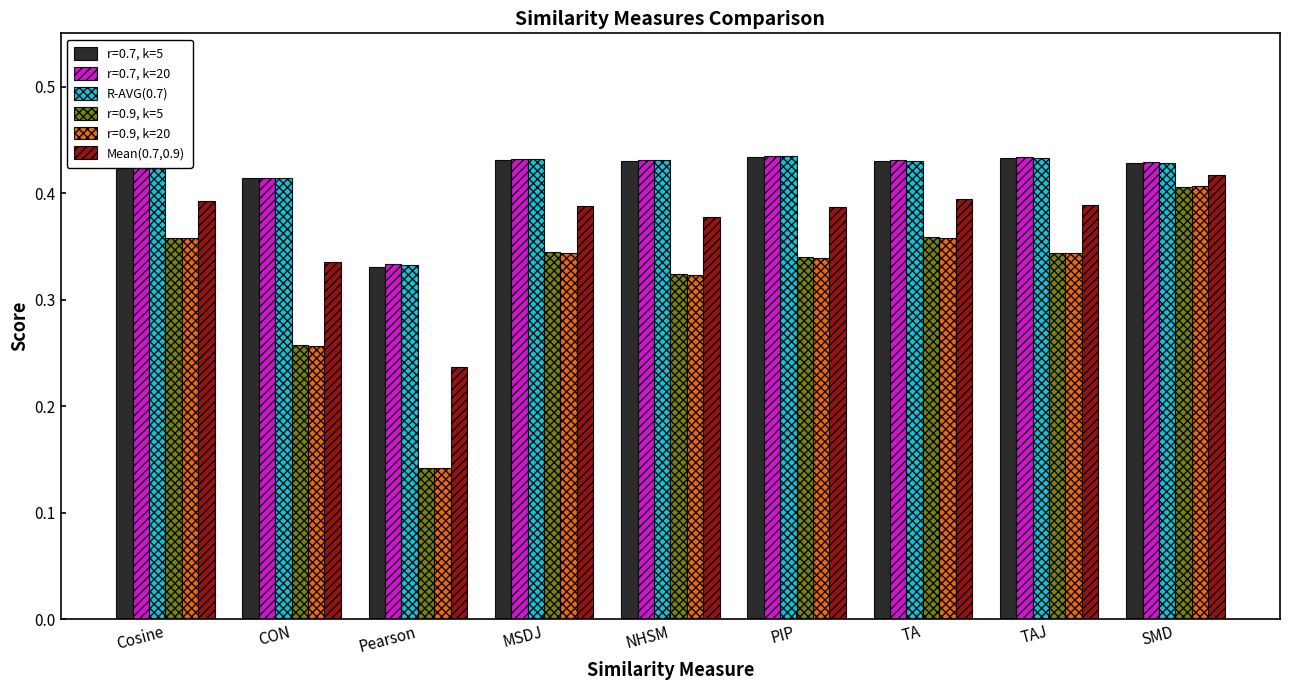

The r=0.9, k=20 series shows 0.6 at MSDJ. True or false?

False